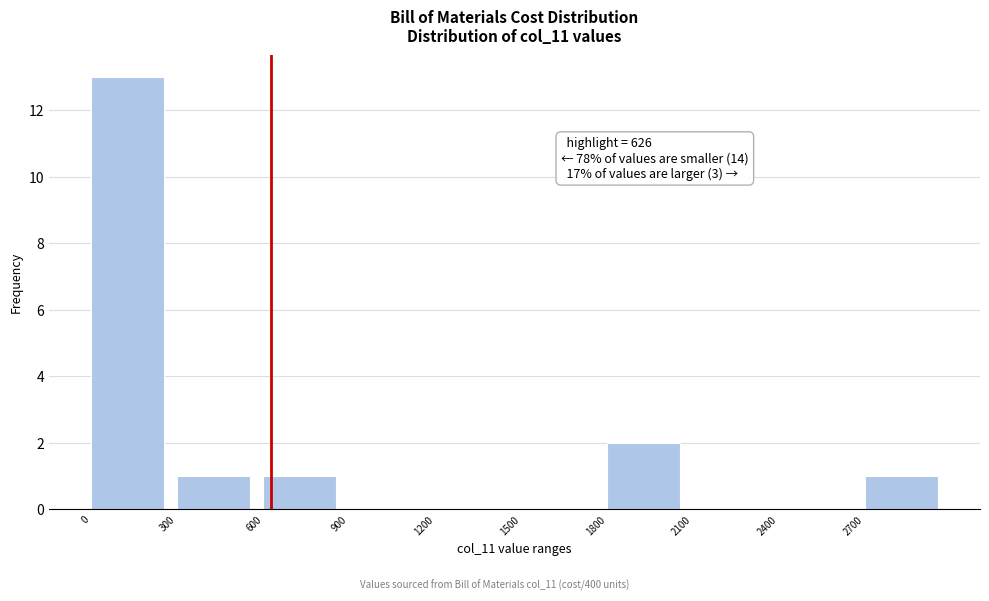

Which range on the x-axis has the tallest bar?

0 to 300